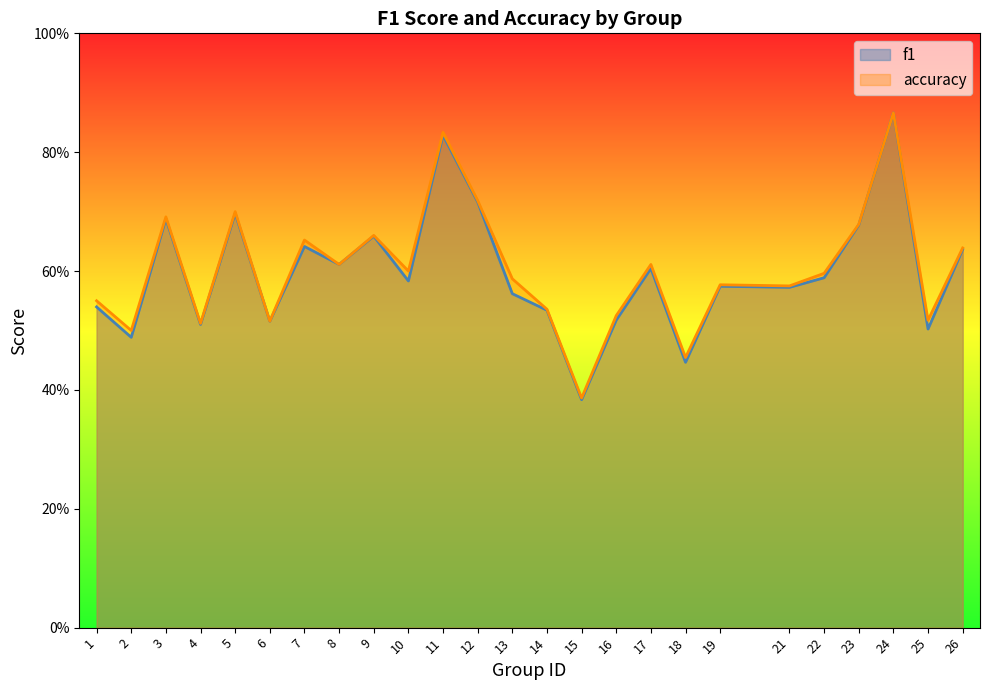

At how many categories does at least one series exceed 0?

25